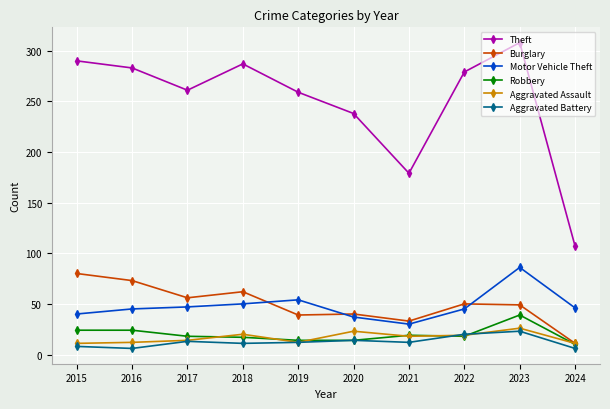

True or false: Motor Vehicle Theft and Aggravated Battery cross at least once.

False